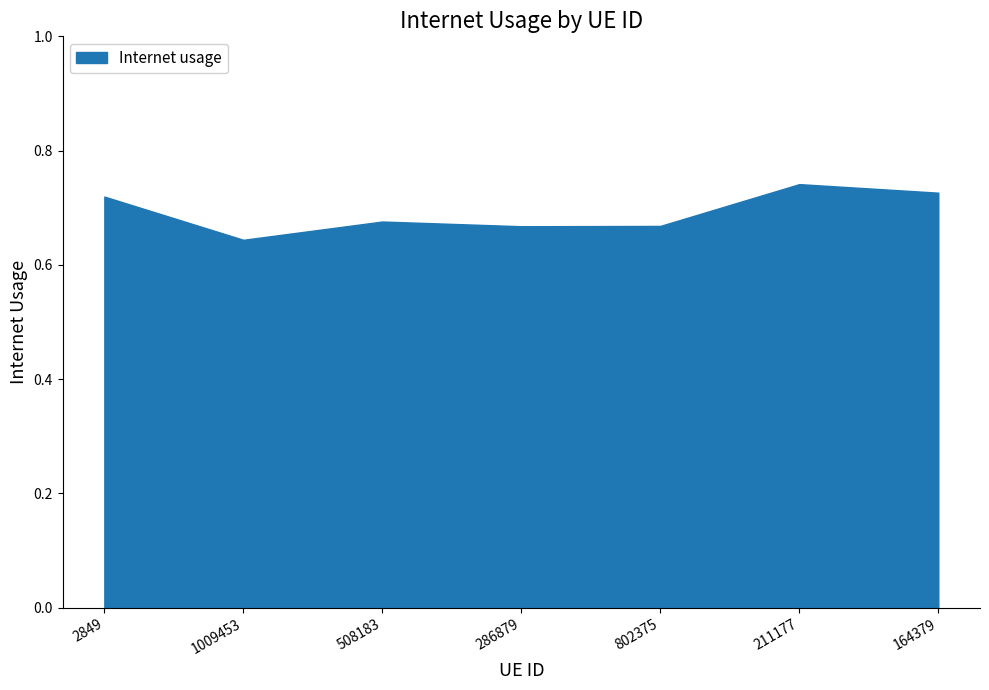

Rank the categories by value from lowest to highest.

1009453, 286879, 802375, 508183, 2849, 164379, 211177